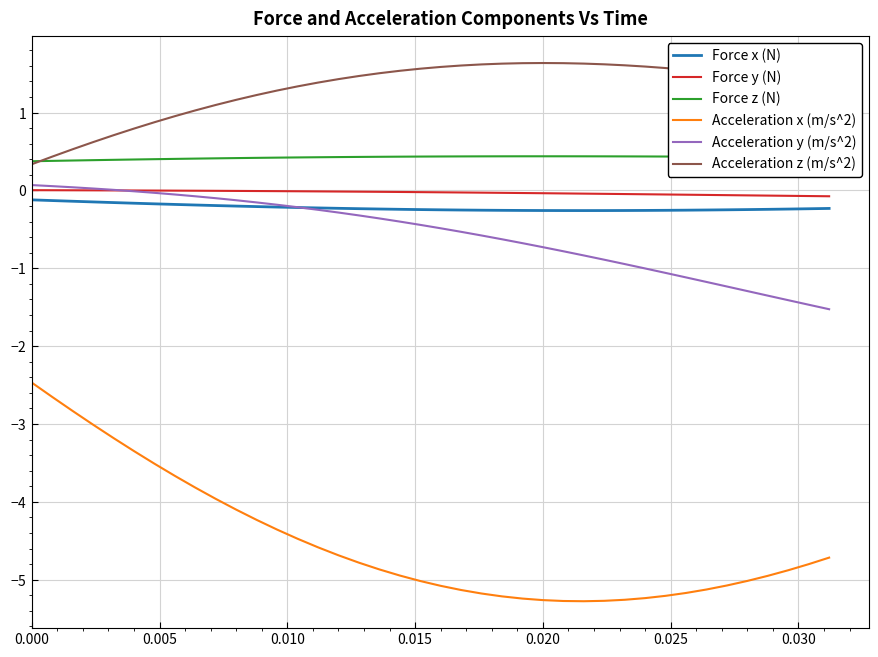

Which series has the largest total across all categories?

Acceleration z (m/s^2)